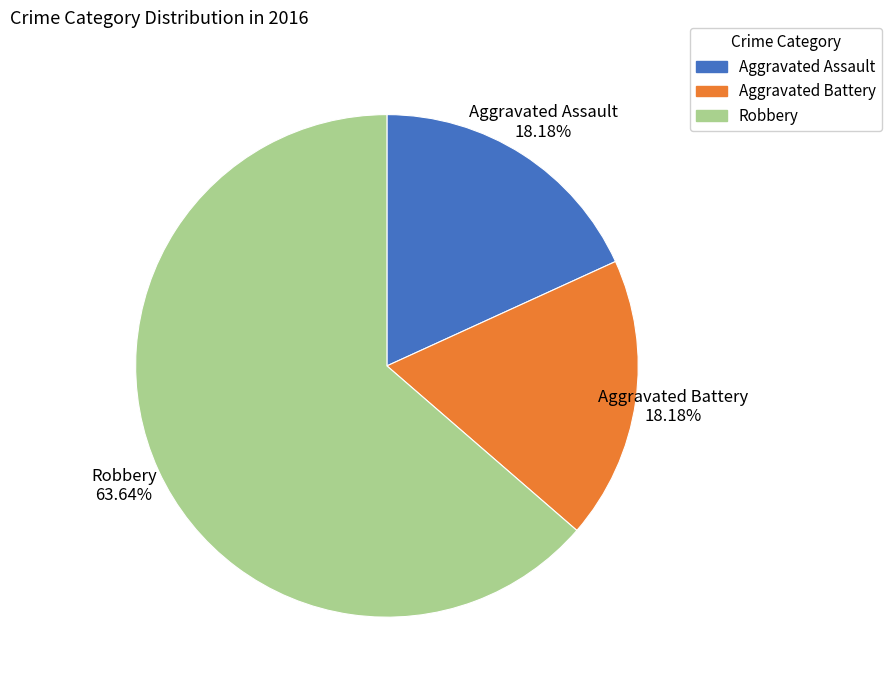

What percentage do Robbery and Aggravated Battery together represent?

81.8%